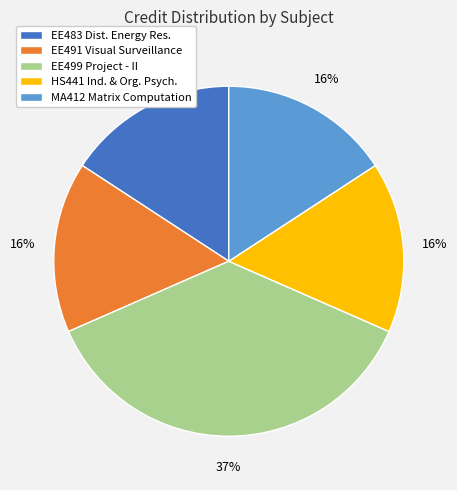

Is it true that EE499 Project - II is 37% of the pie?

True